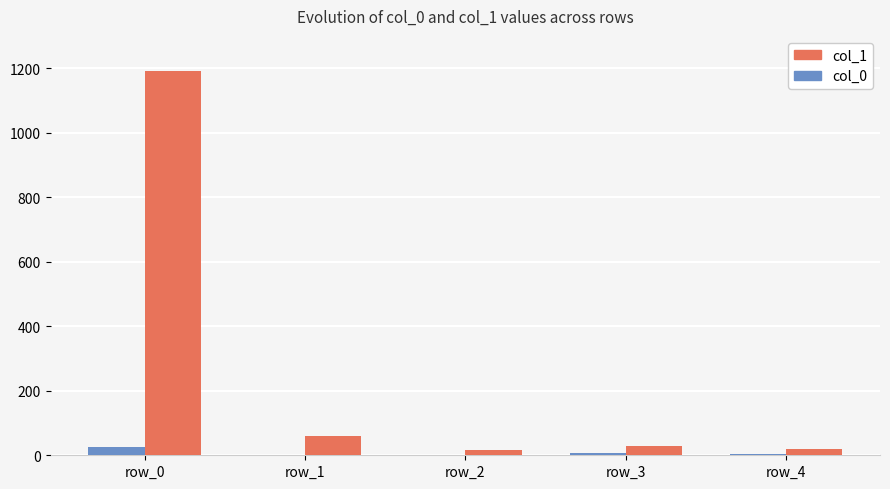

Where does the col_1 series first go above 30?

row_0